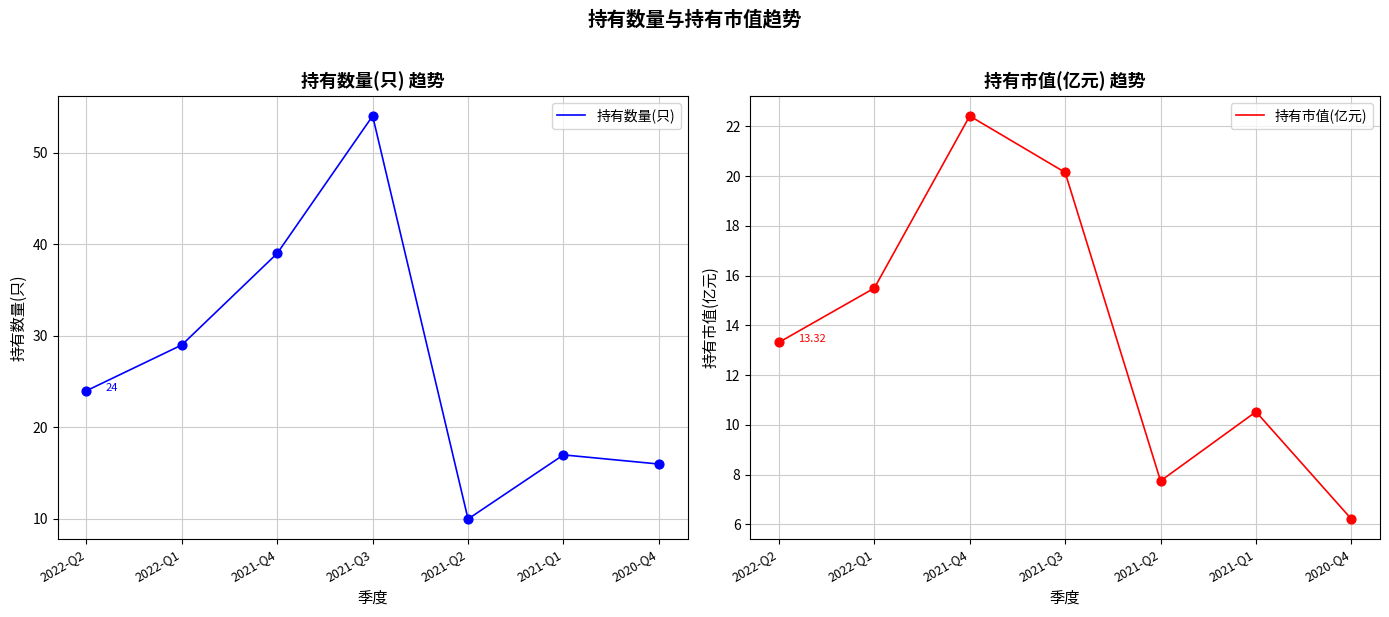

At which category is the sum across all series the highest?

2021-Q3